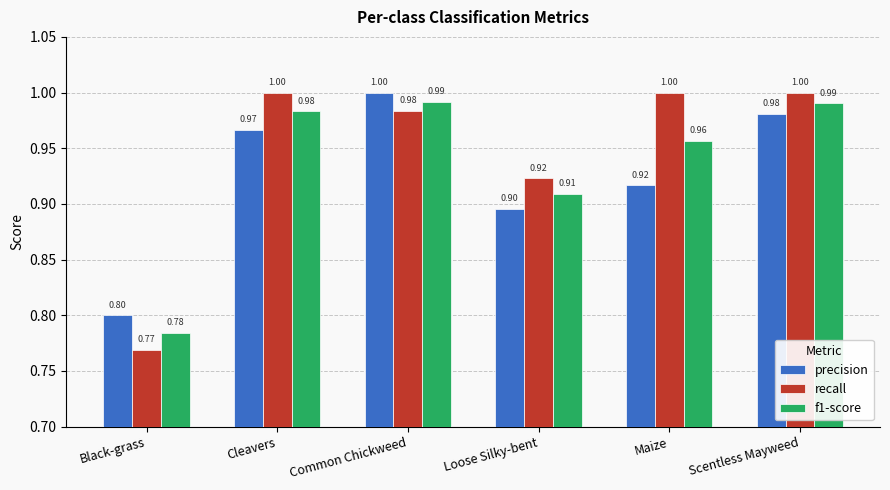

Which series has the widest spread of values?

recall